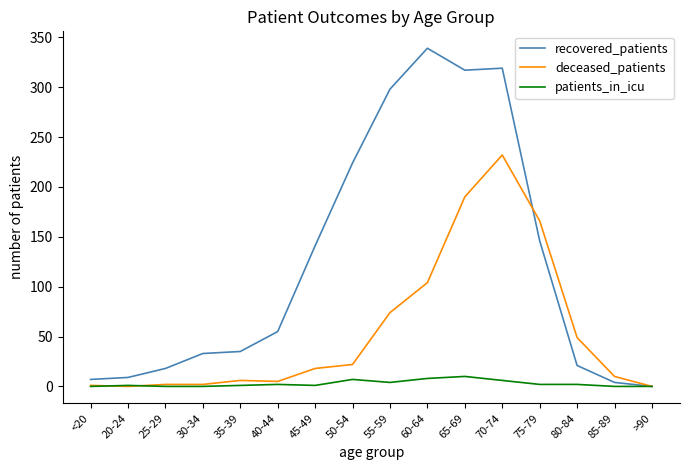

At how many categories does at least one series exceed 173?

5